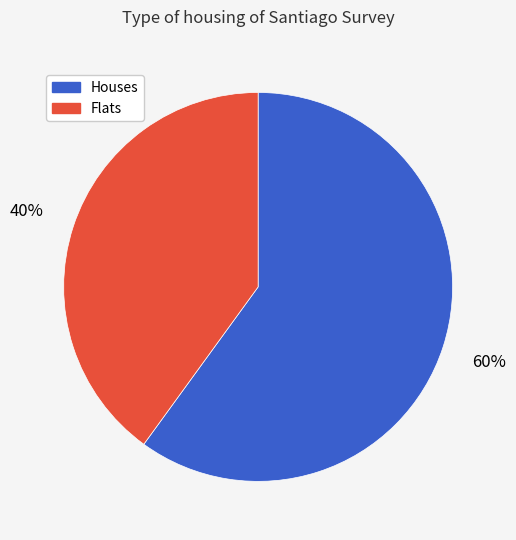

To the nearest percent, what is the difference between the largest and smallest slice percentages?

20%